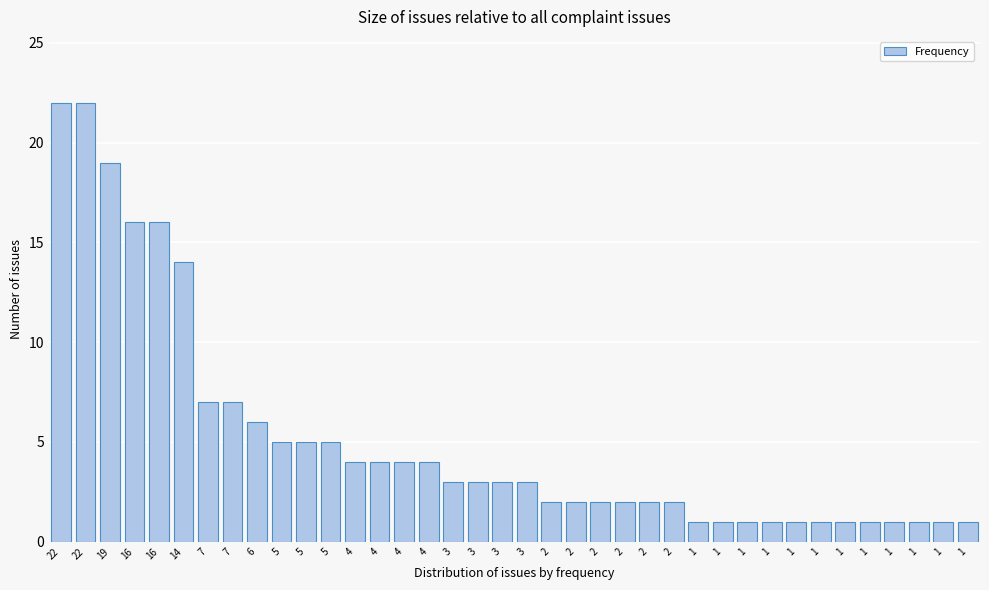

How many categories are shown in the chart?

38